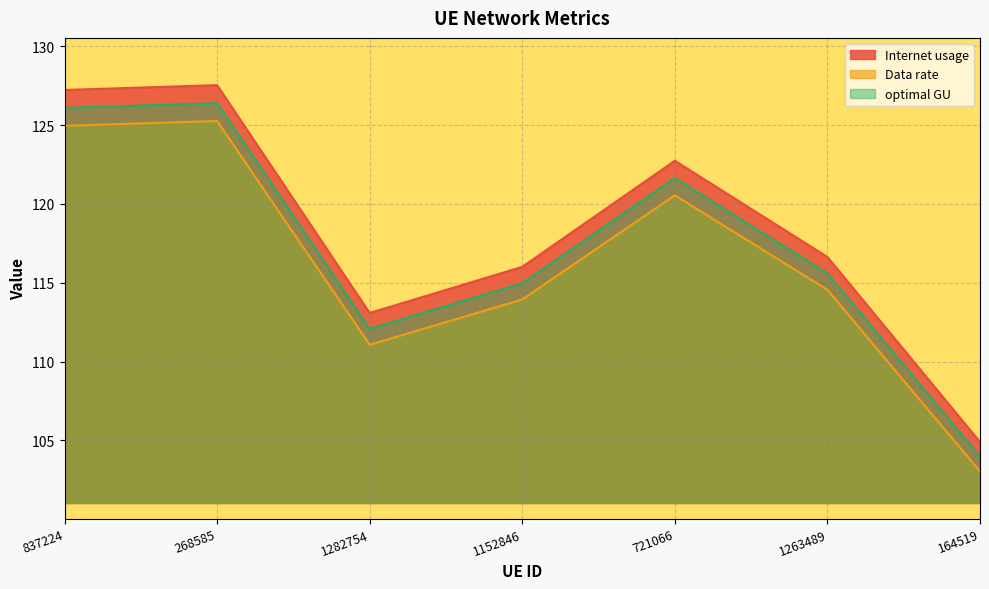

What are all the series names shown in the legend?

Internet usage, Data rate, optimal GU